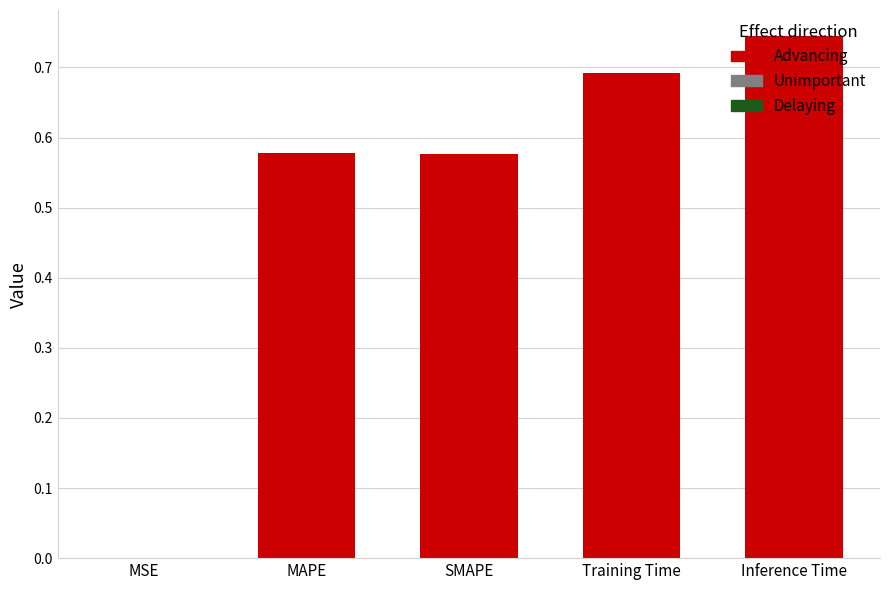

Is it true that the value at Training Time is 0.7?

True